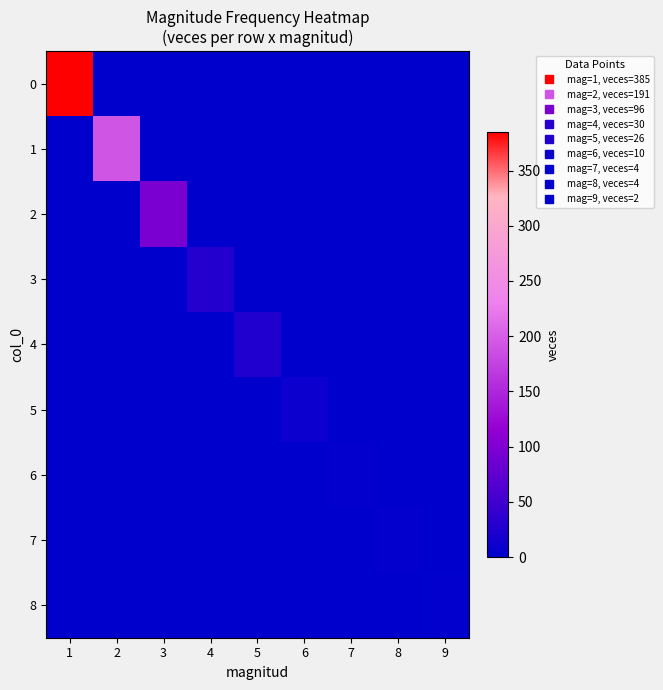

What is the total value across all series at 3?

96